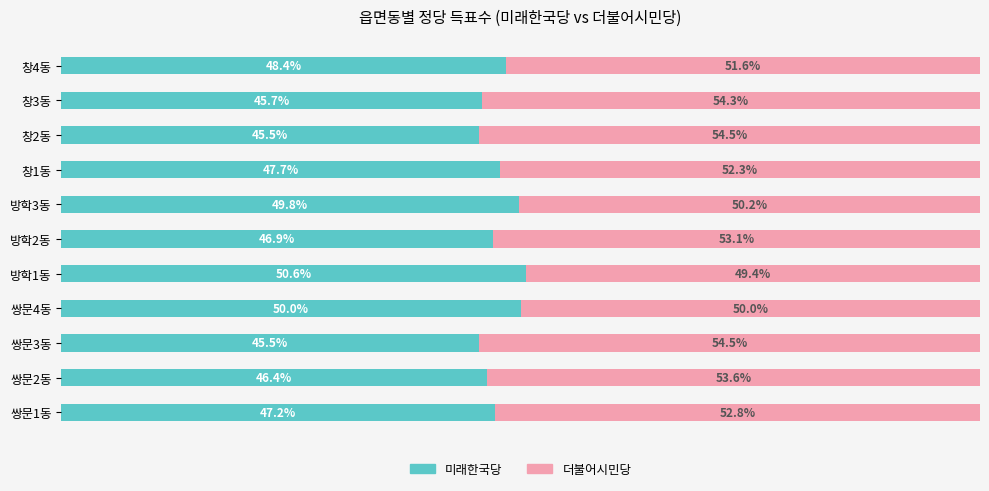

Where is 미래한국당 nearest to the value 48?

창1동